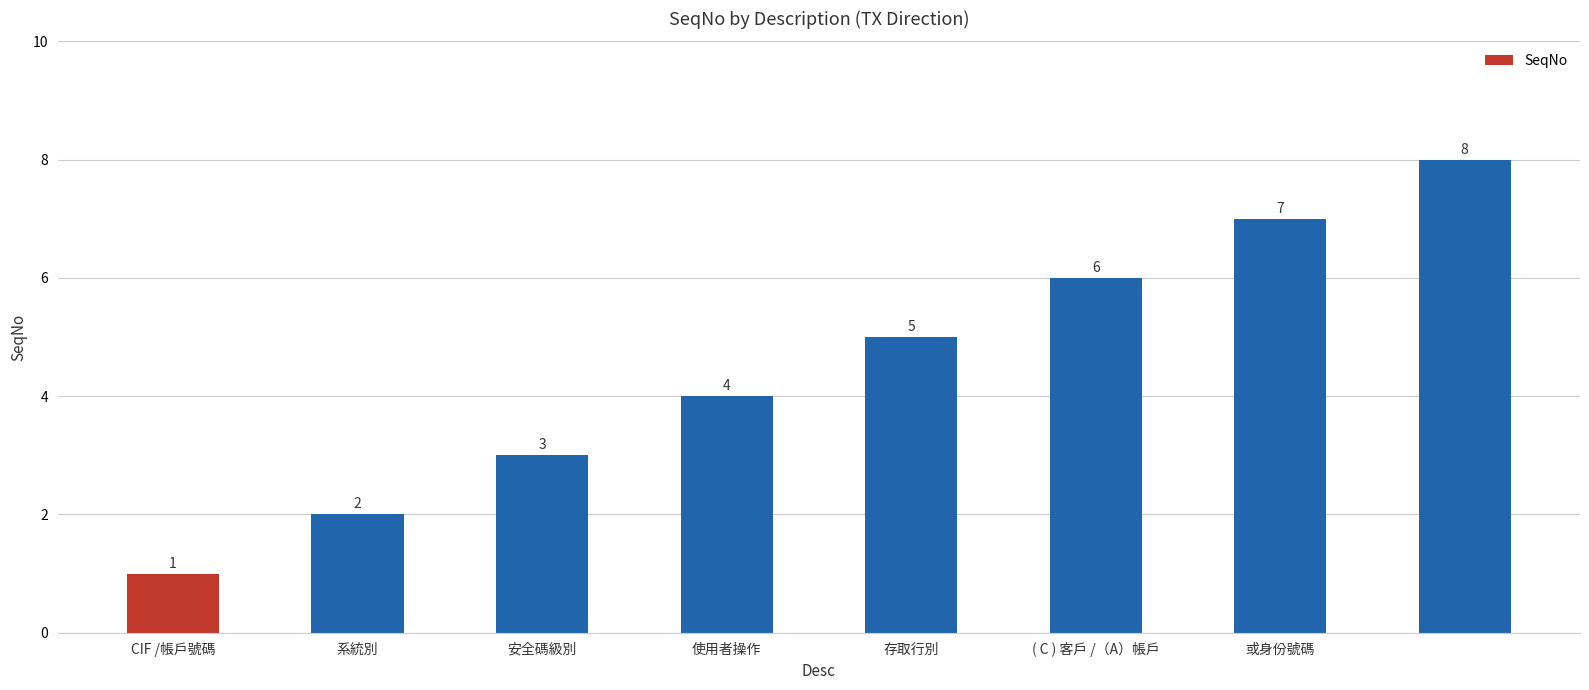

How many values are between 3 and 7?

5